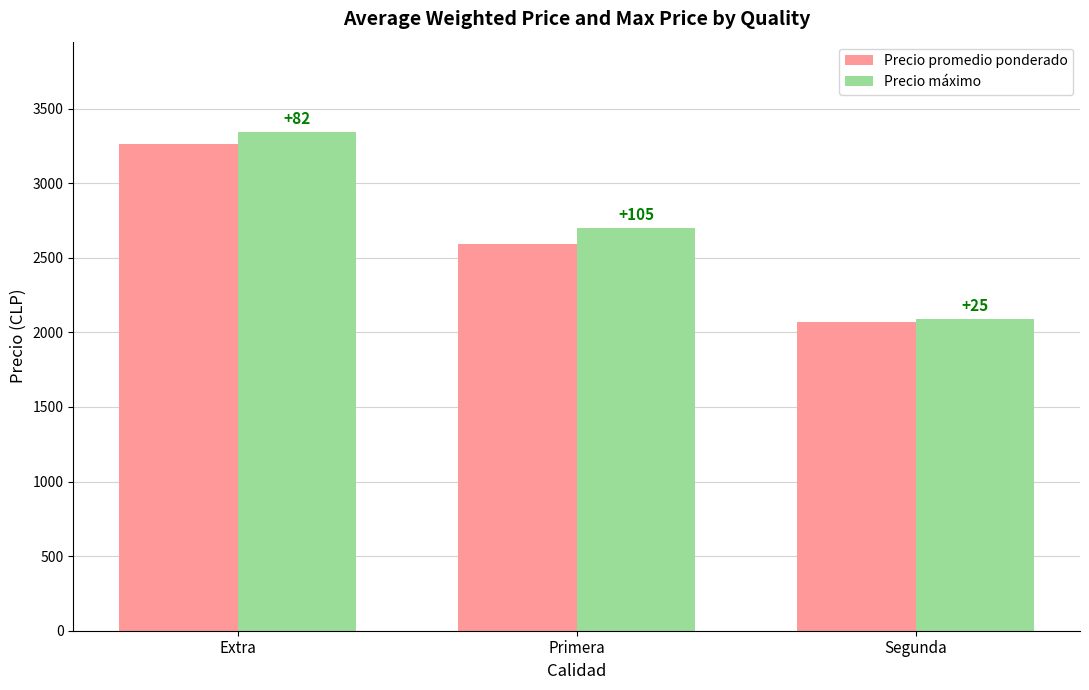

What is the lowest value of the Precio máximo series?

2092